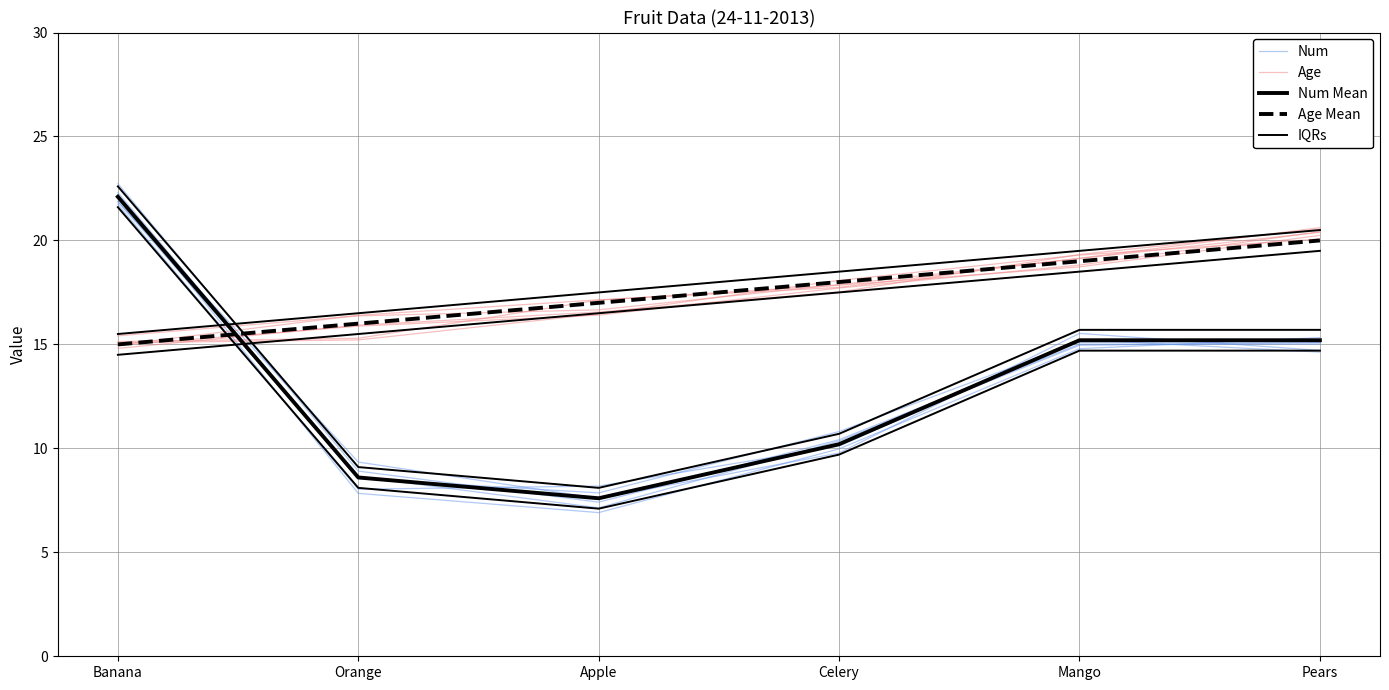

What is the label of the 5th point from the left?

Mango